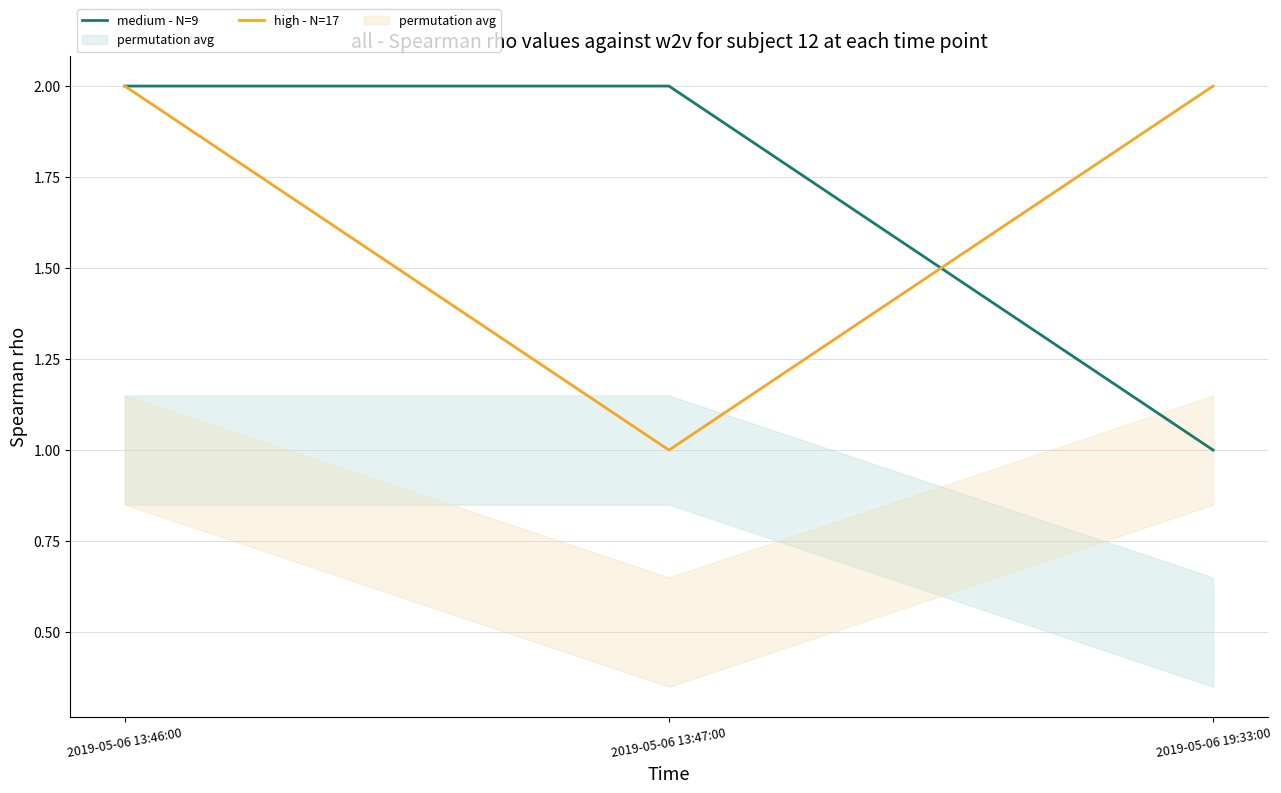

What are all the series names shown in the legend?

medium - N=9, high - N=17